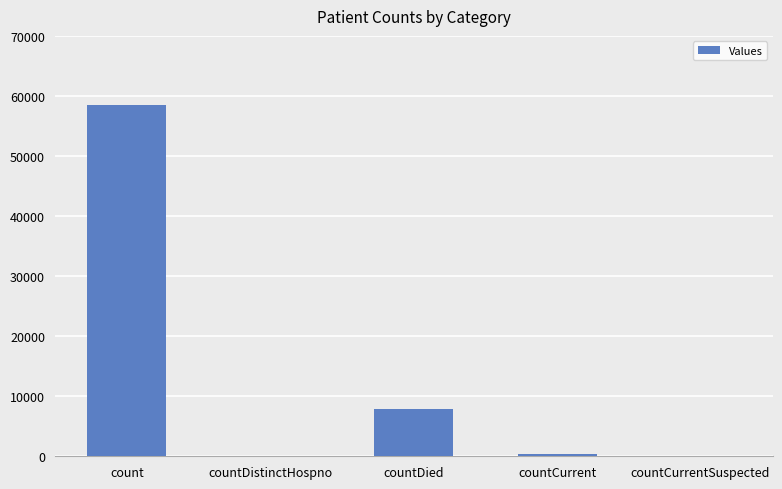

Reading left to right, transcribe all the data shown in this chart.

58481	0	7811	421	0